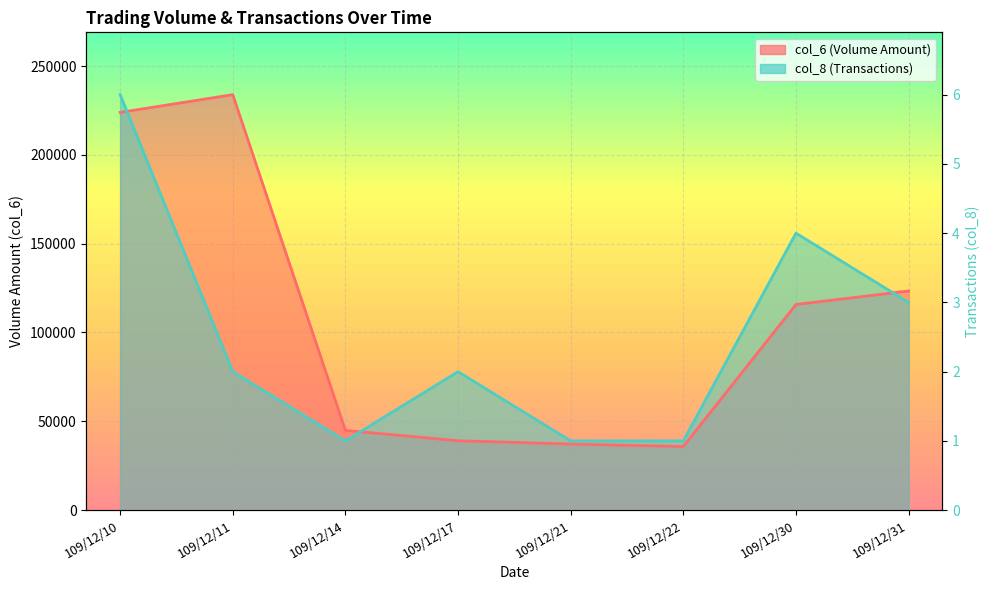

After their last crossing, which series has the higher values: col_6 or col_8?

col_6